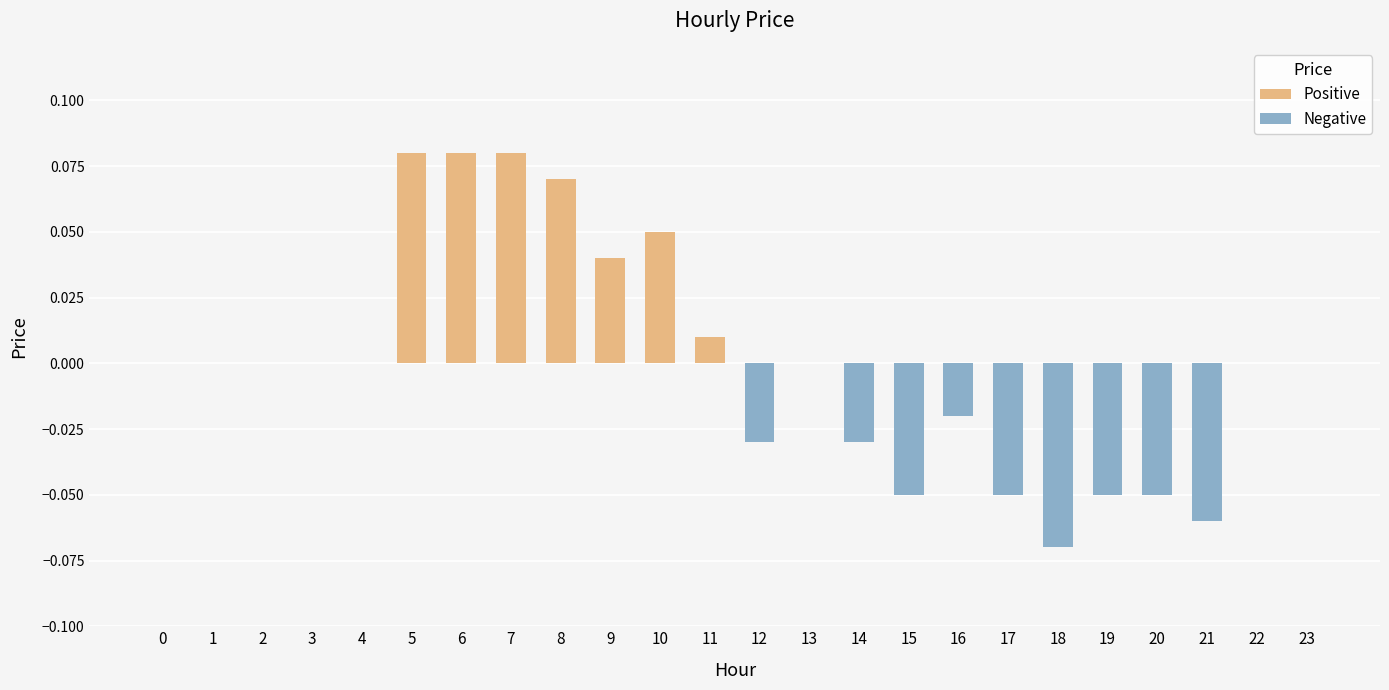

What are all the series names shown in the legend?

Positive, Negative